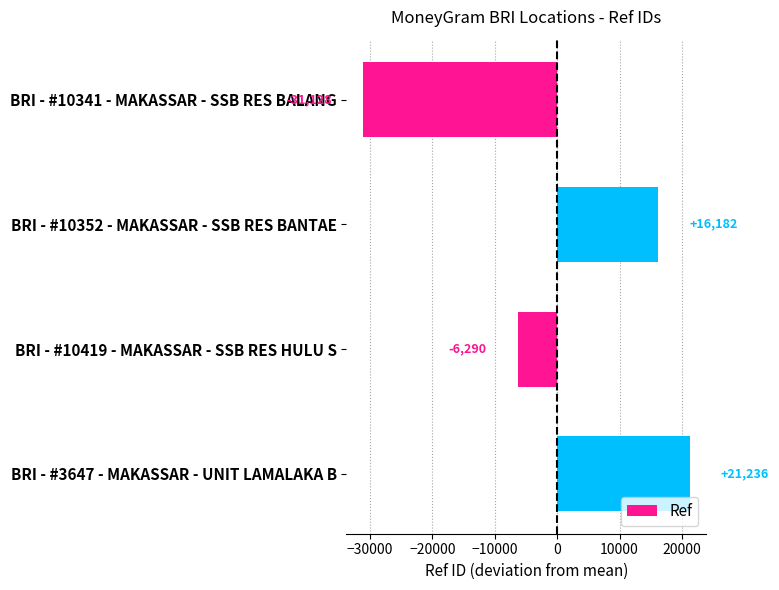

Between BRI - #10419 - MAKASSAR - SSB RES HULU S and BRI - #10341 - MAKASSAR - SSB RES BALANG, which is larger?

BRI - #10419 - MAKASSAR - SSB RES HULU S